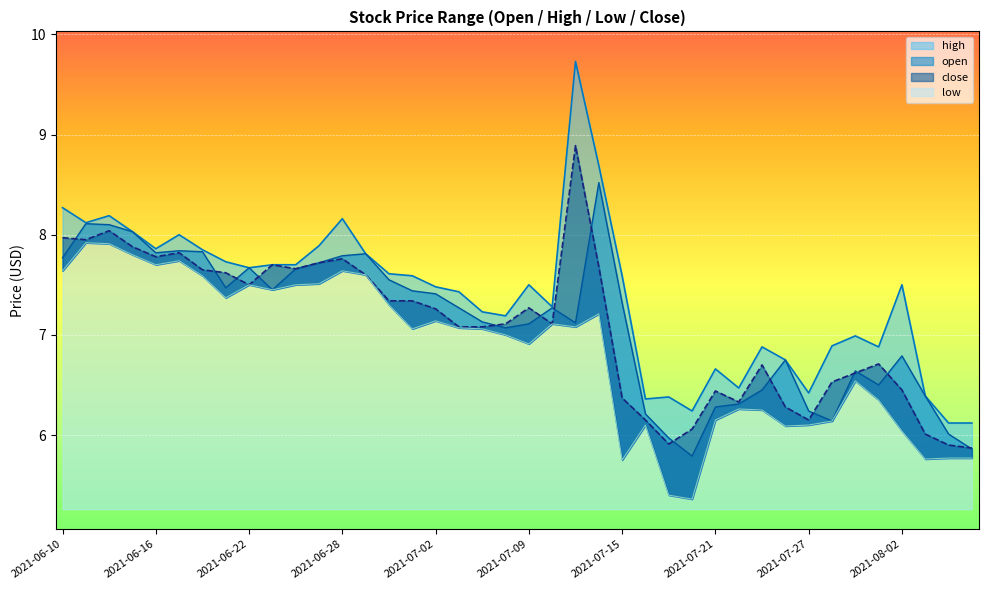

What is the difference between the high values at 2021-07-30 and 2021-07-06?

0.5